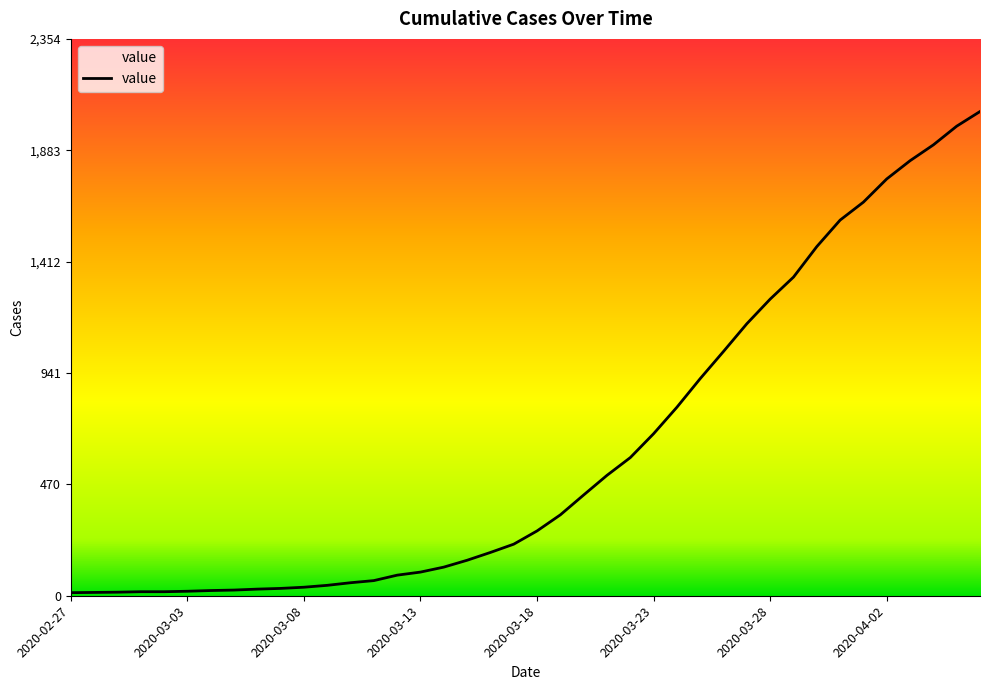

What is the maximum value shown in the chart?

2047